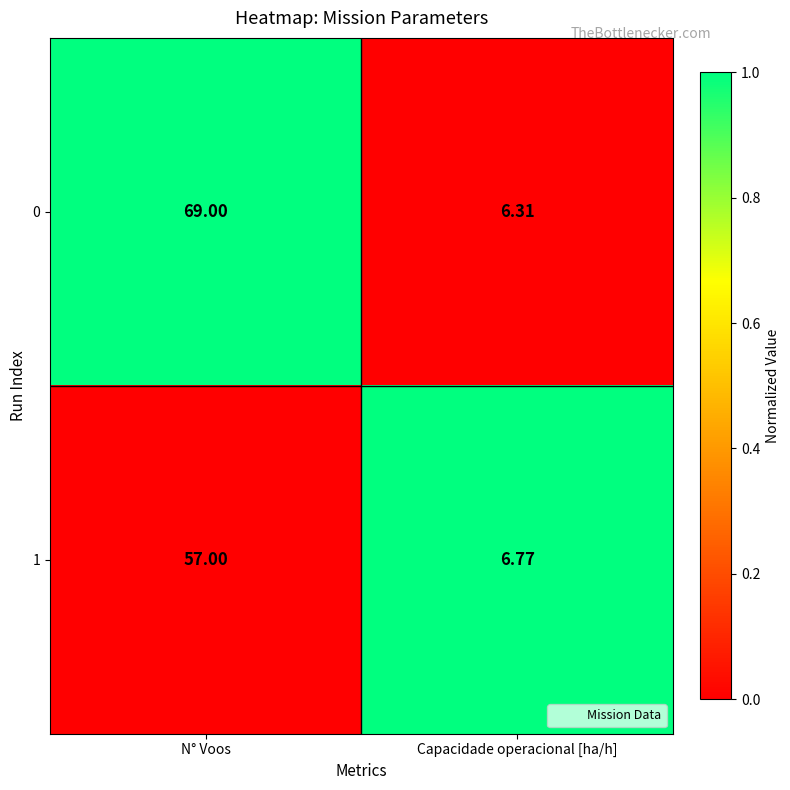

At which category is the sum across all series the highest?

N° Voos